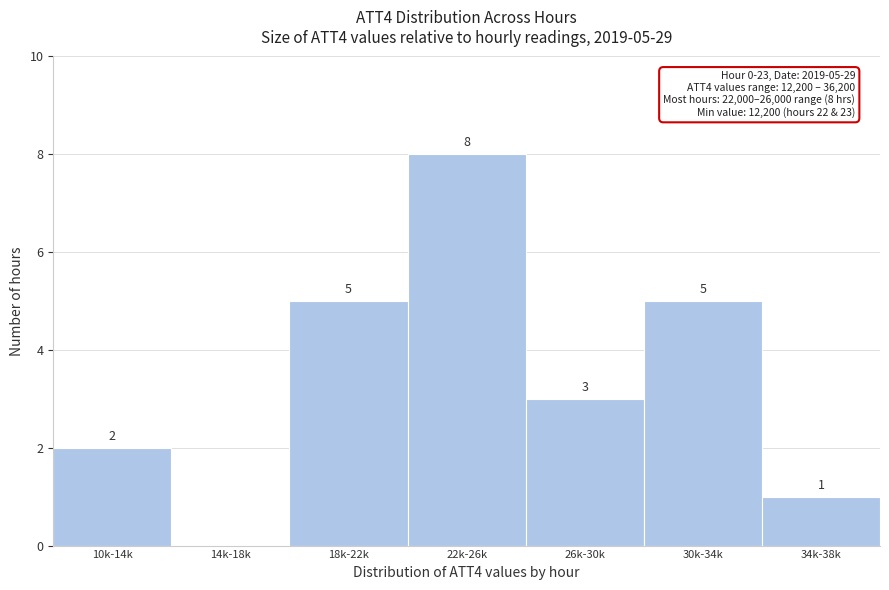

Reading left to right, extract all data points from this chart.

10k-14k=2	14k-18k=0	18k-22k=5	22k-26k=8	26k-30k=3	30k-34k=5	34k-38k=1